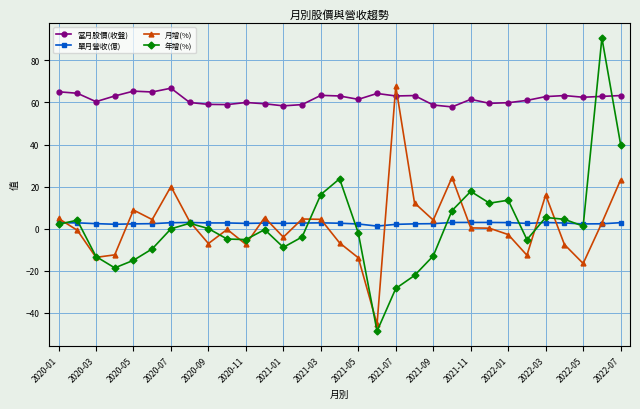

How many lines are shown in the chart?

4